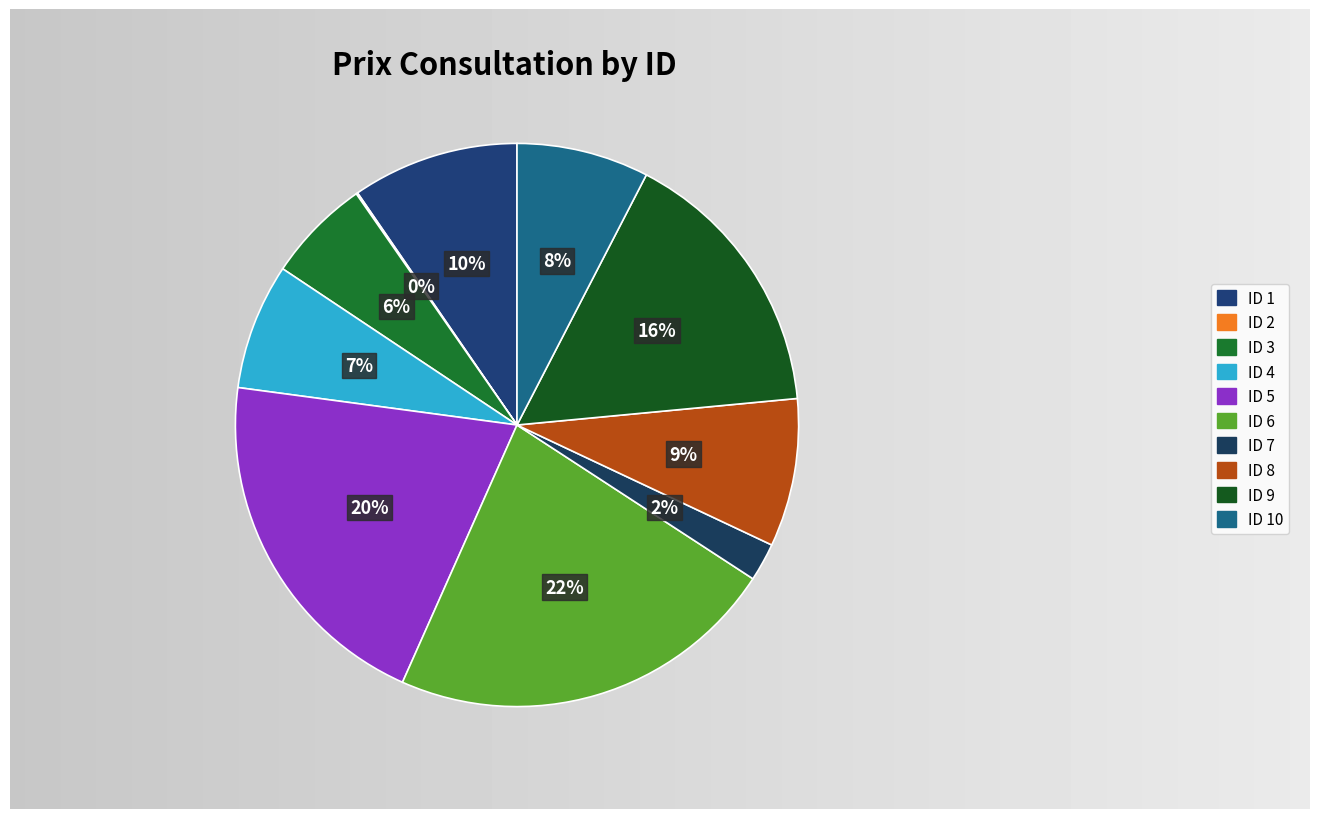

The 3 slice represents 17% of the pie. True or false?

False